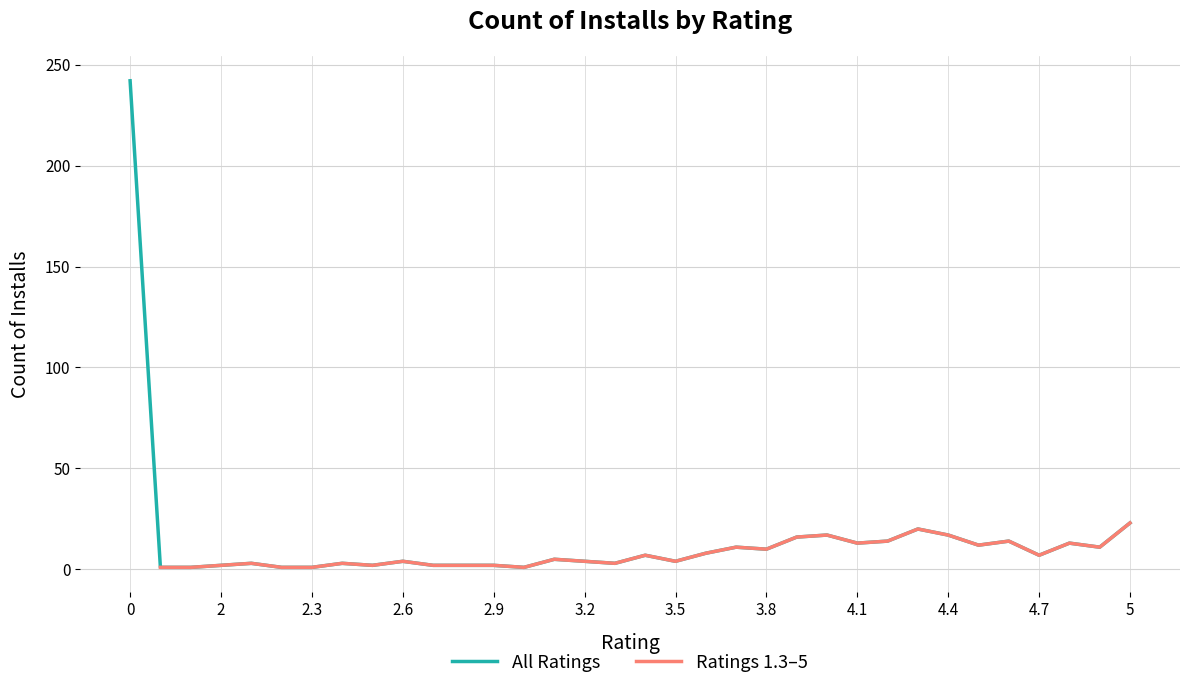

What is the highest value of the All Ratings series?

242